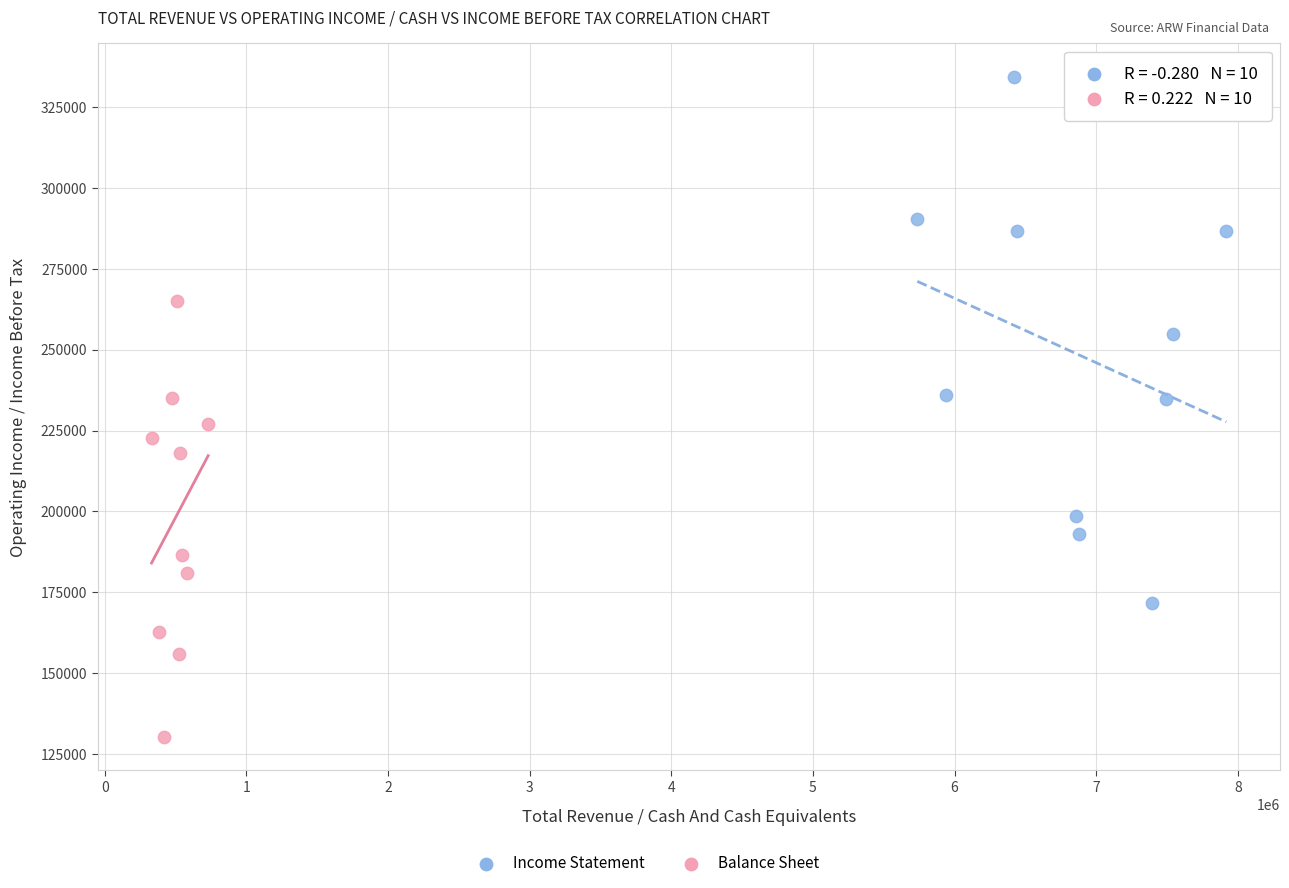

Which series reaches the maximum Y coordinate?

Income Statement